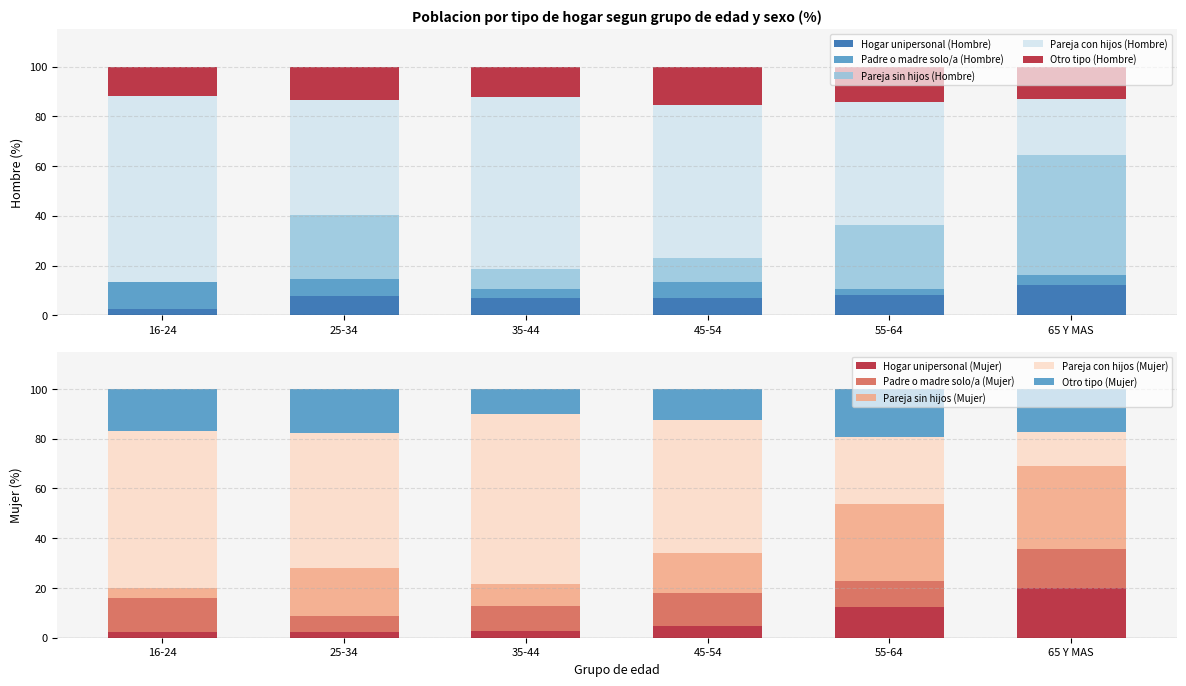

Where does the Pareja sin hijos (Hombre) series first go above 25?

25-34